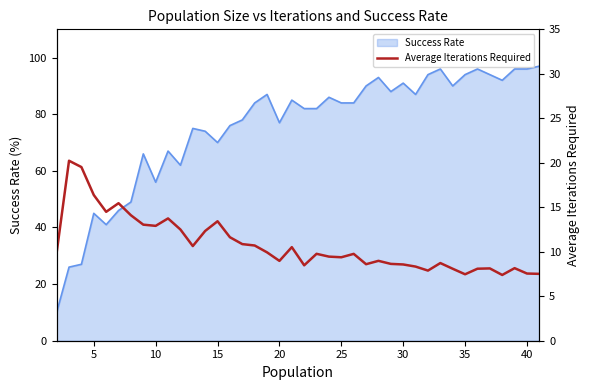

How many categories are shown in the chart?

40